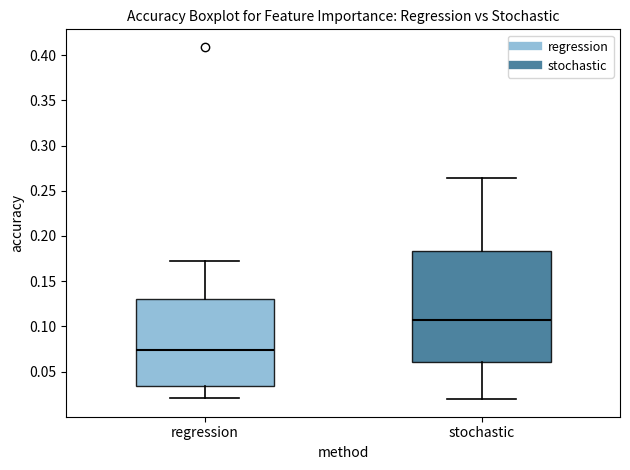

Reading left to right, read every box against the y-axis: the position of its median line, the range the box covers, and the ends of its whiskers. The values are not printed on the chart, so give them approximately, as read against the axis.

regression: median 0.075, box 0.035 to 0.130, whiskers 0.020 to 0.175
stochastic: median 0.105, box 0.060 to 0.185, whiskers 0.020 to 0.265